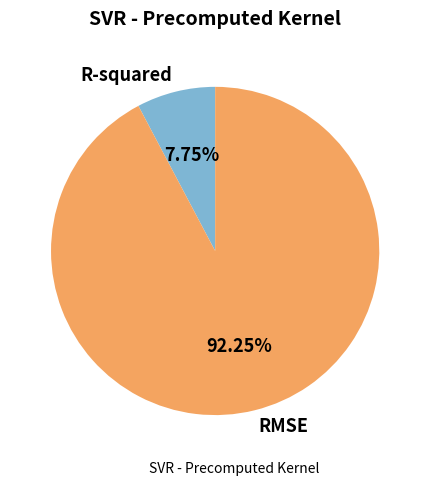

What is the total percentage of R-squared and RMSE?

100.0%